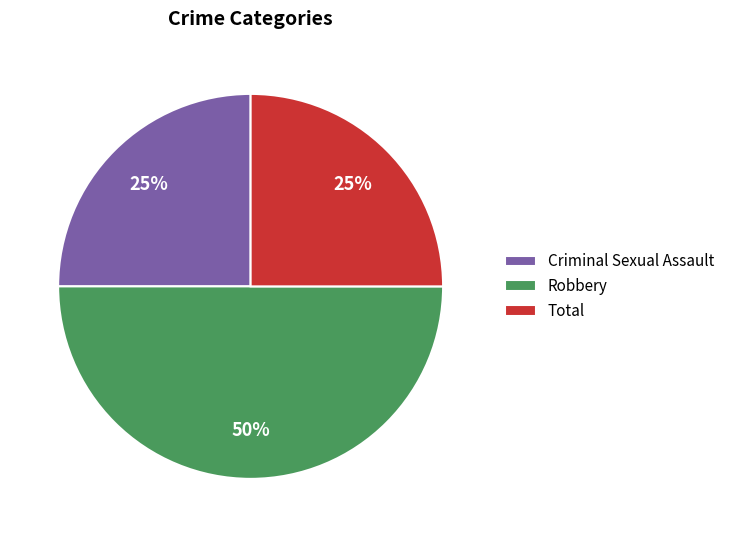

Which slice is the largest?

Robbery